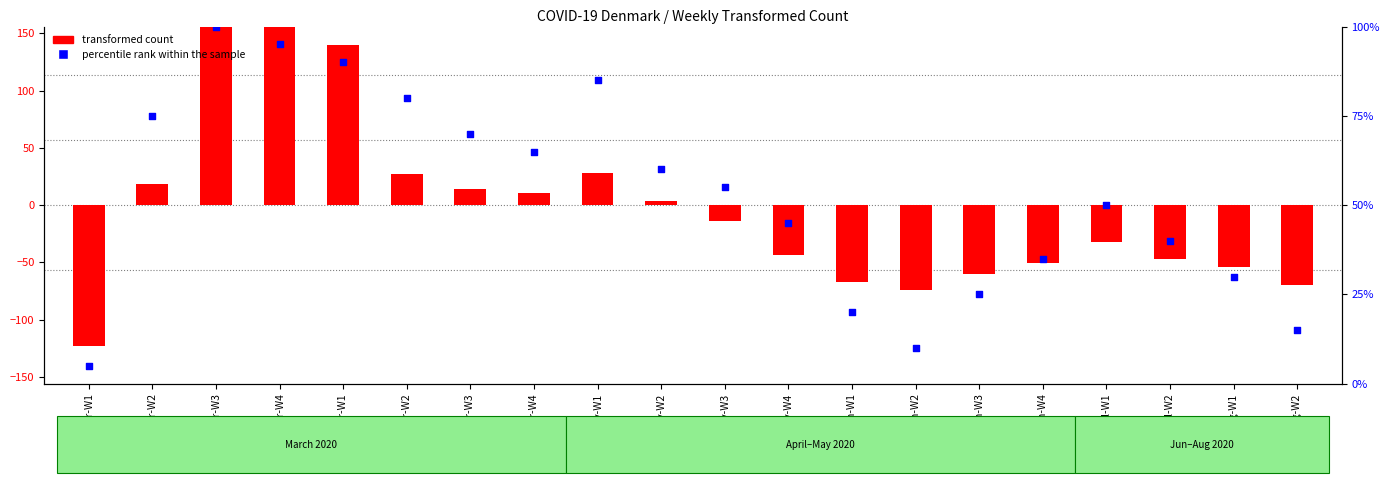

Is the value of transformed count at May-W2 greater than the value of percentile rank within the sample at Jul-W2?

No